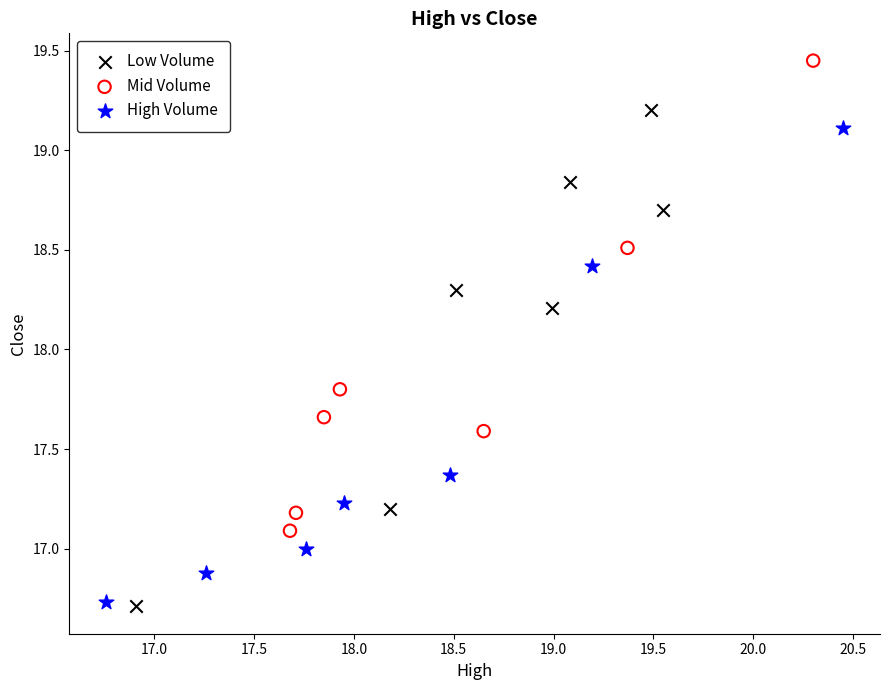

Which series has the widest spread of Y values?

Low Volume